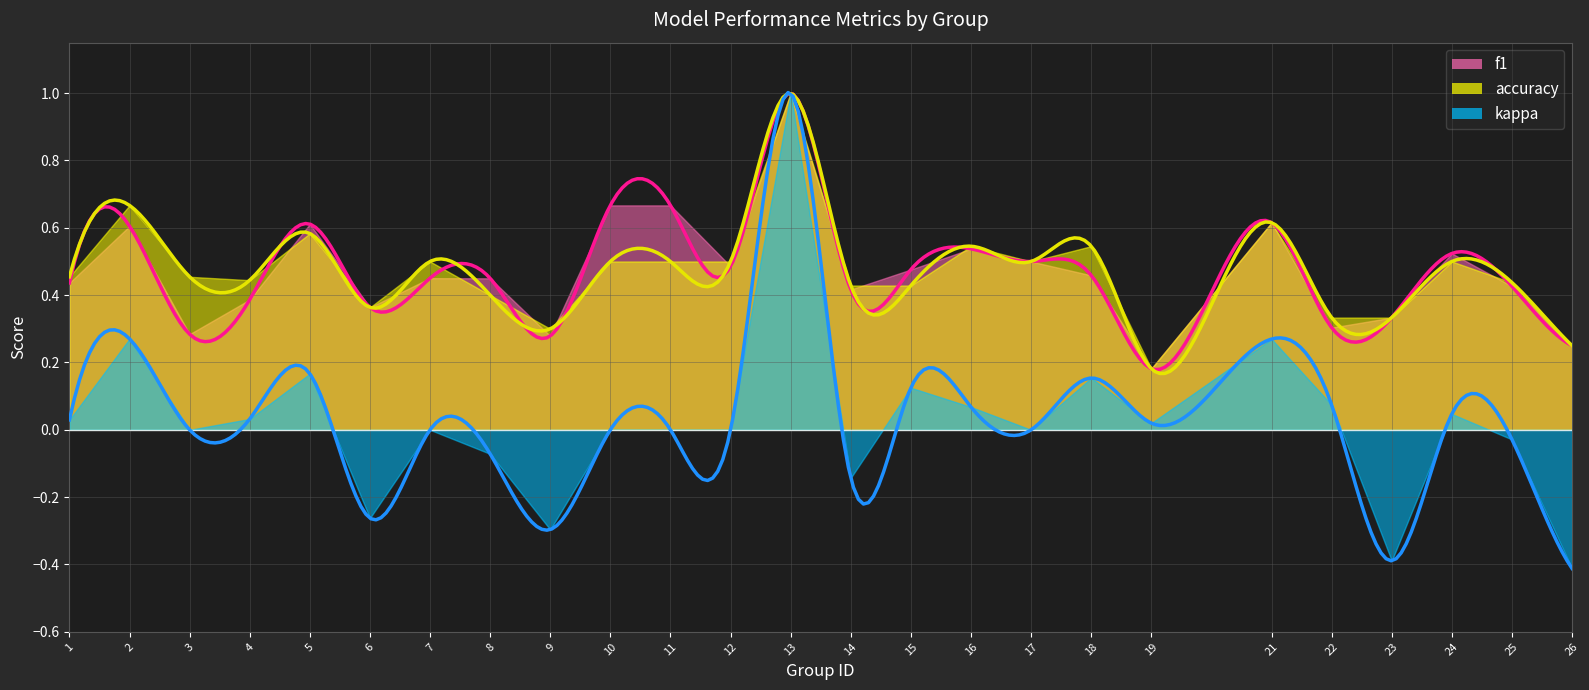

What is the difference between the maximum and second lowest values in the f1 series?

0.8